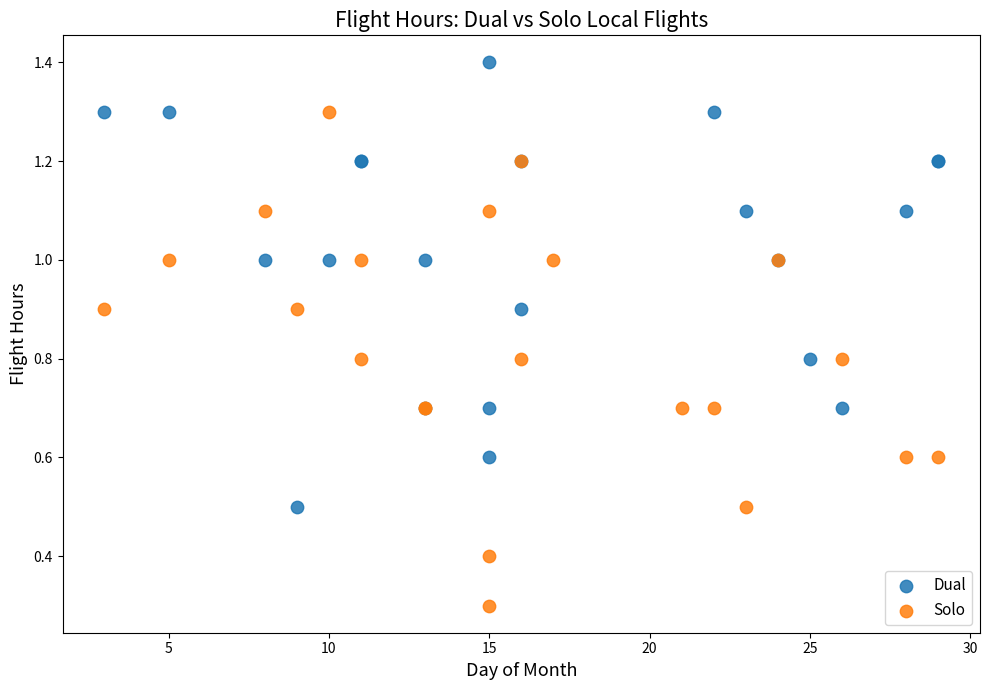

Which series contains the lowest Y value?

Solo